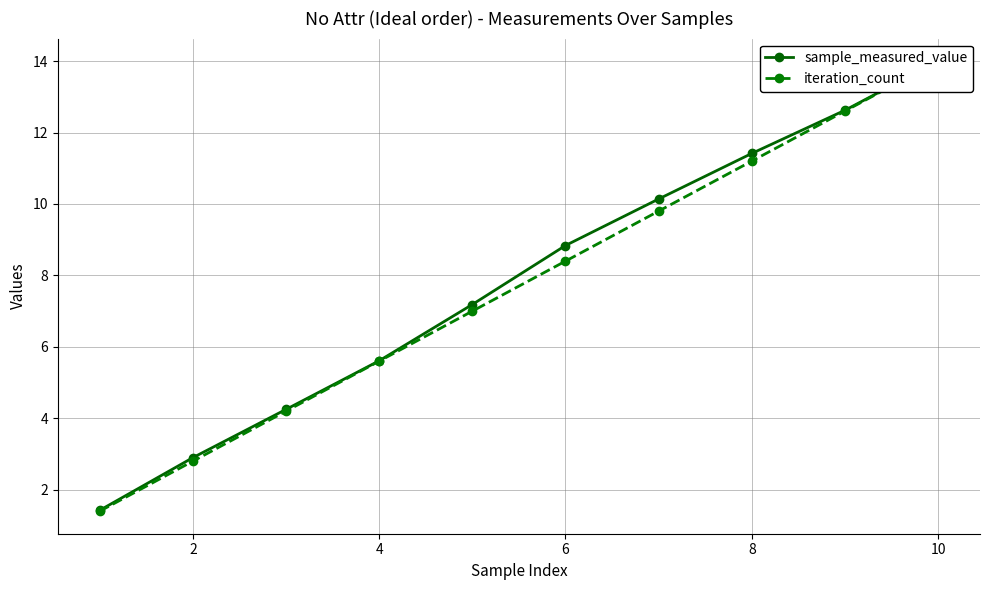

Between 4 and 6, which is larger?

6